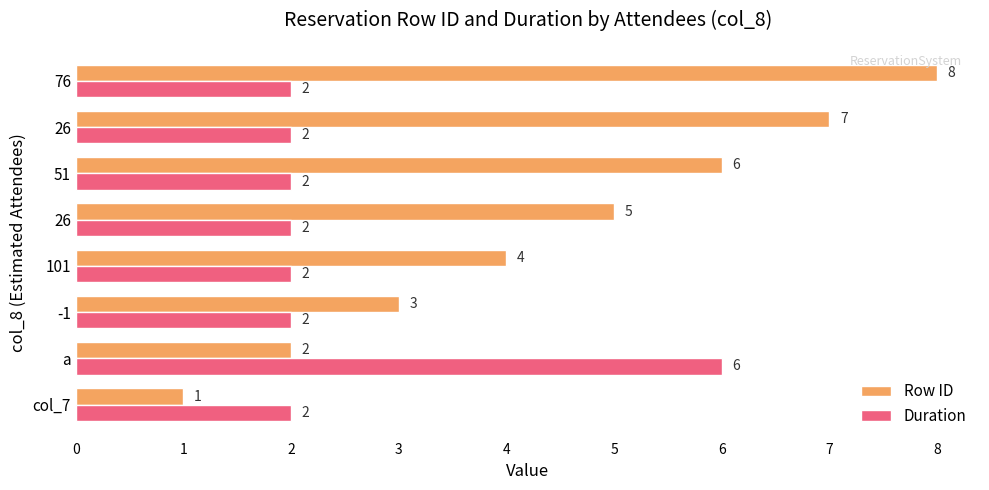

How many data points in Row ID are less than 5?

4